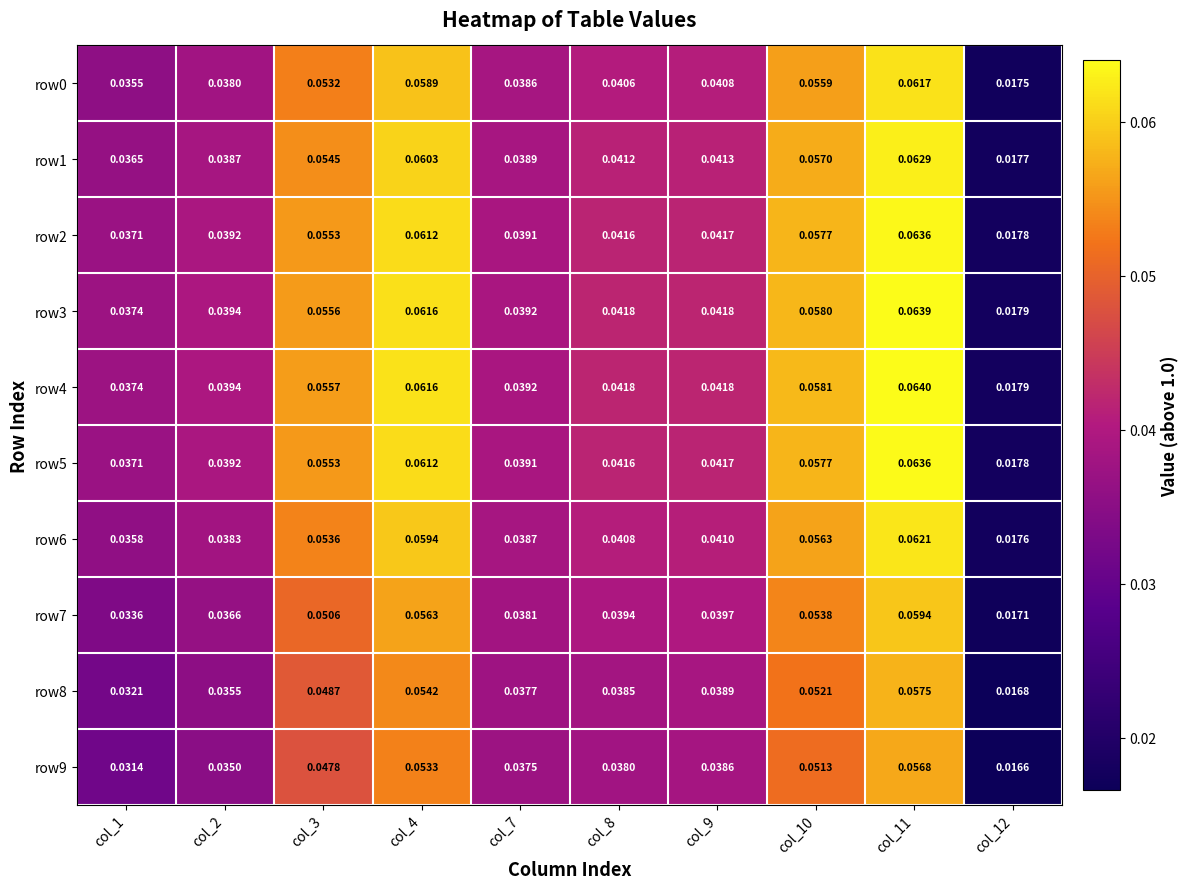

Is the value of row8 at col_4 greater than the value of row9 at col_4?

Yes